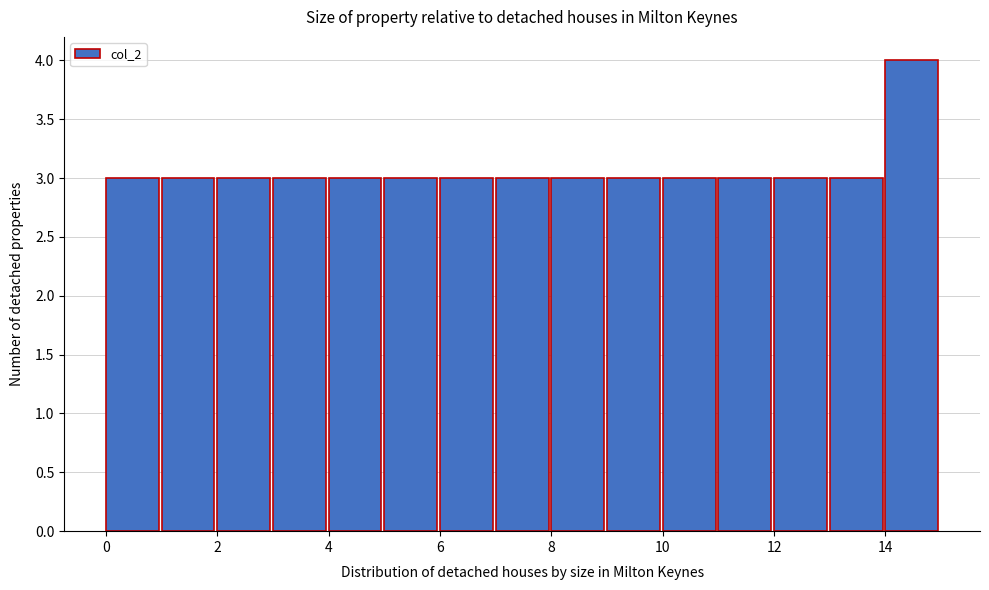

Reading left to right, transcribe this chart: for each bar, give the range it covers on the x-axis and its height. The values are not printed on the chart, so give them approximately, as read against the axis.

0 to 1: 3
1 to 2: 3
2 to 3: 3
3 to 4: 3
4 to 5: 3
5 to 6: 3
6 to 7: 3
7 to 8: 3
8 to 9: 3
9 to 10: 3
10 to 11: 3
11 to 12: 3
12 to 13: 3
13 to 14: 3
14 to 15: 4